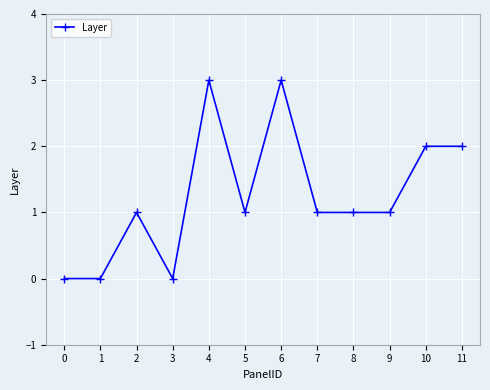

True or false: the data has more than 1 interior local peaks.

True